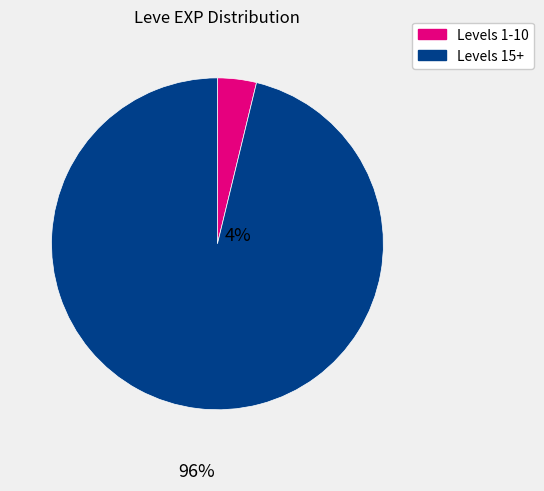

Does any single category account for the majority?

Yes